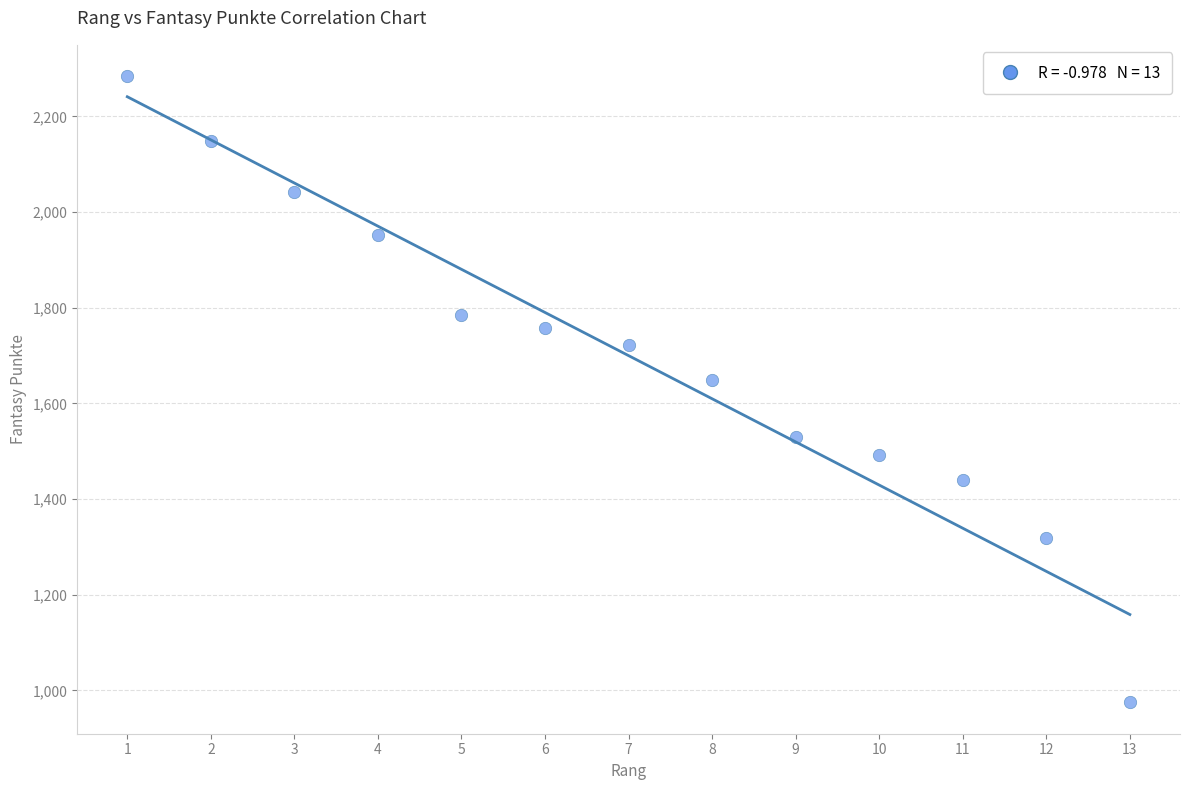

What is the range of Y values (max minus min)?

1309